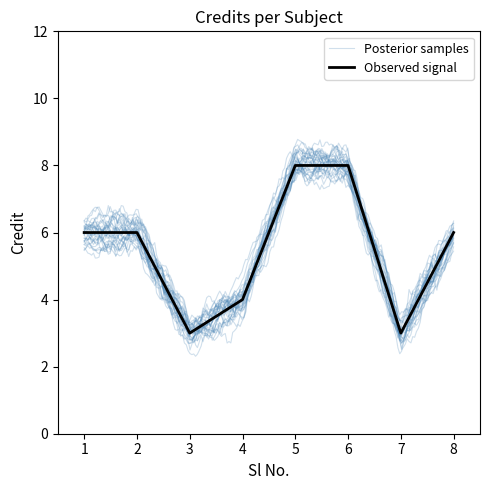

What is the highest value of the Observed signal series?

8